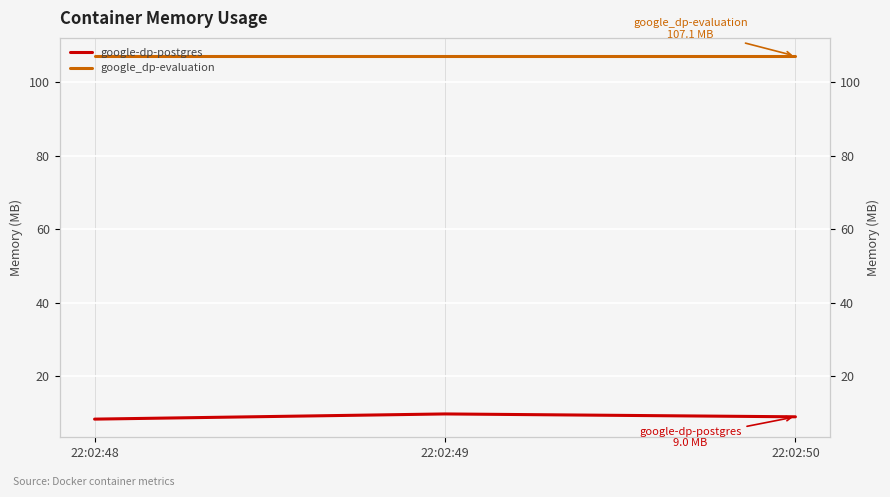

Rank the series by their average value, from lowest to highest.

google-dp-postgres, google_dp-evaluation